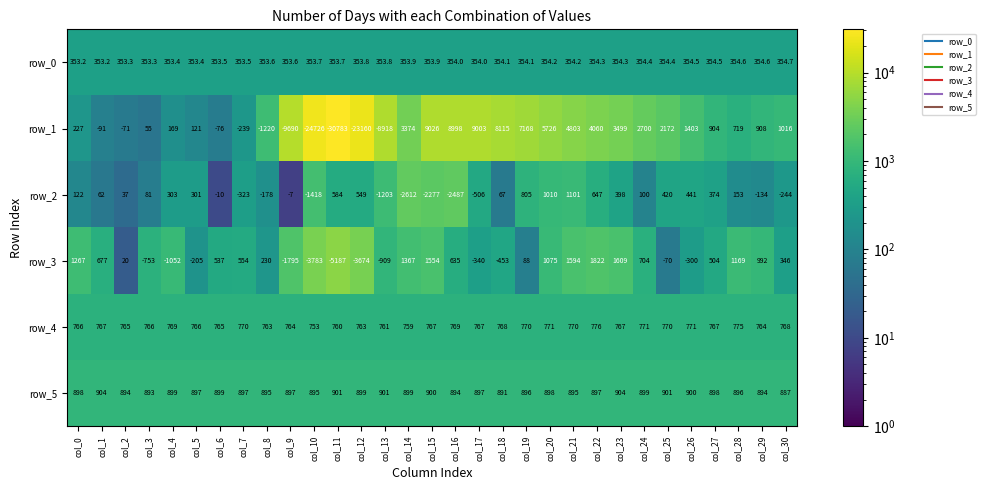

The row_5 series shows 215.4 at col_4. True or false?

False